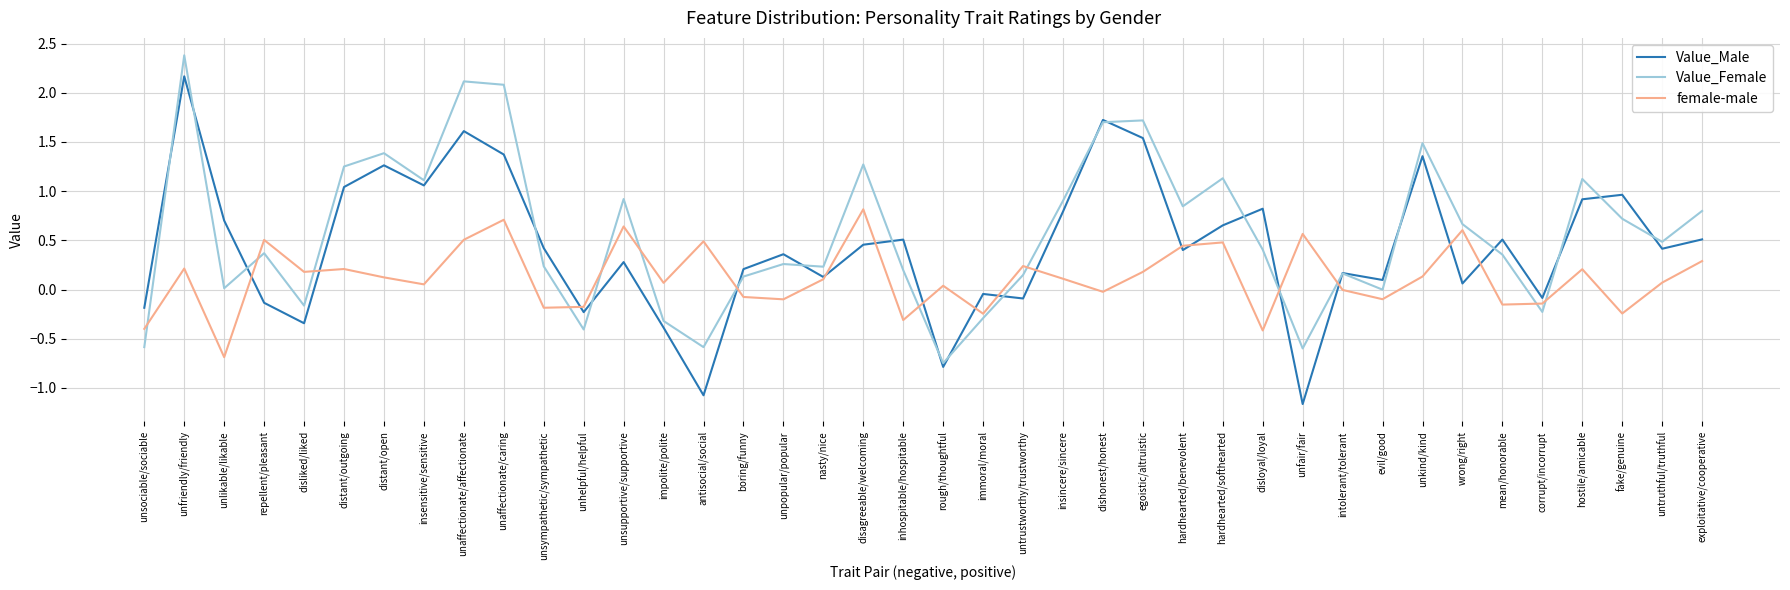

Is this an area chart (filled region under the line)?

No